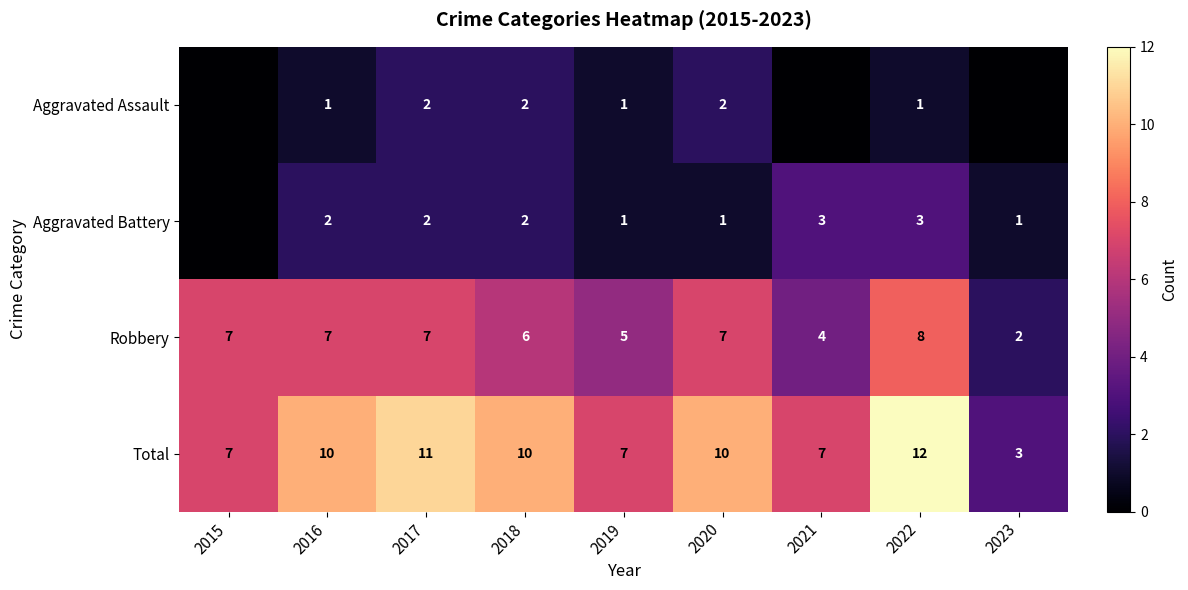

What is the difference between the second highest and minimum values in the Total series?

8